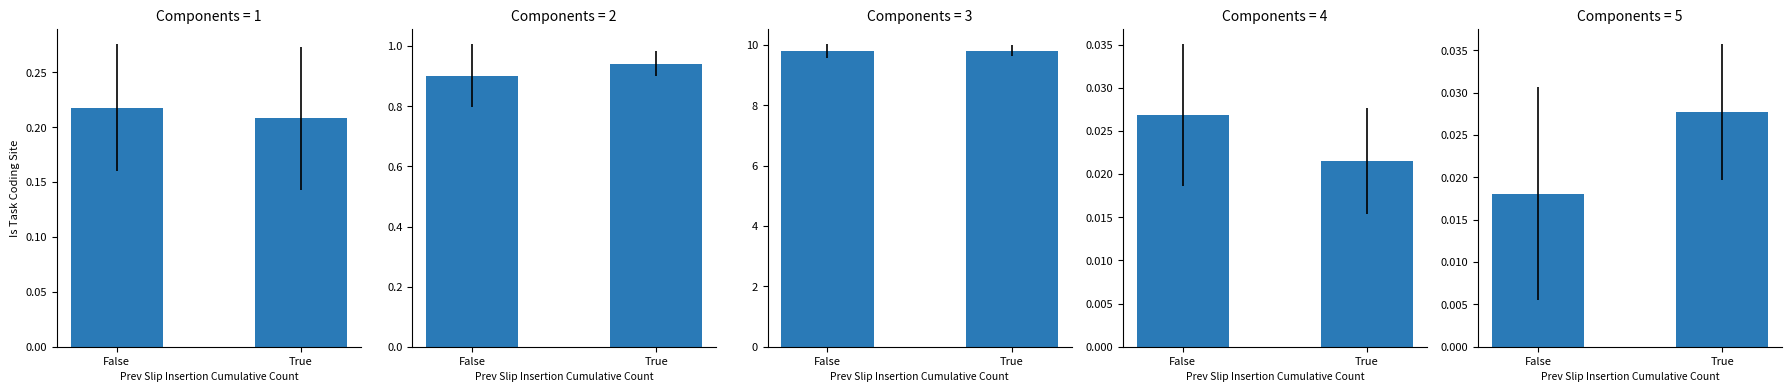

Are the bars horizontal?

No